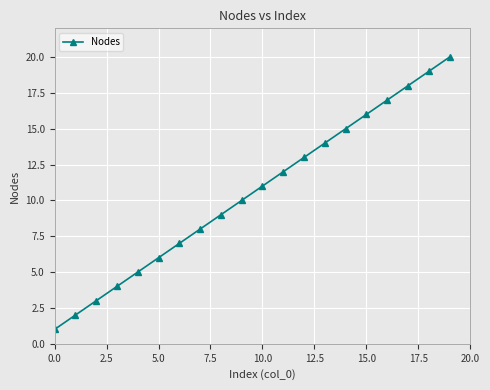

True or false: there are more than 2 points higher than both neighbors.

False